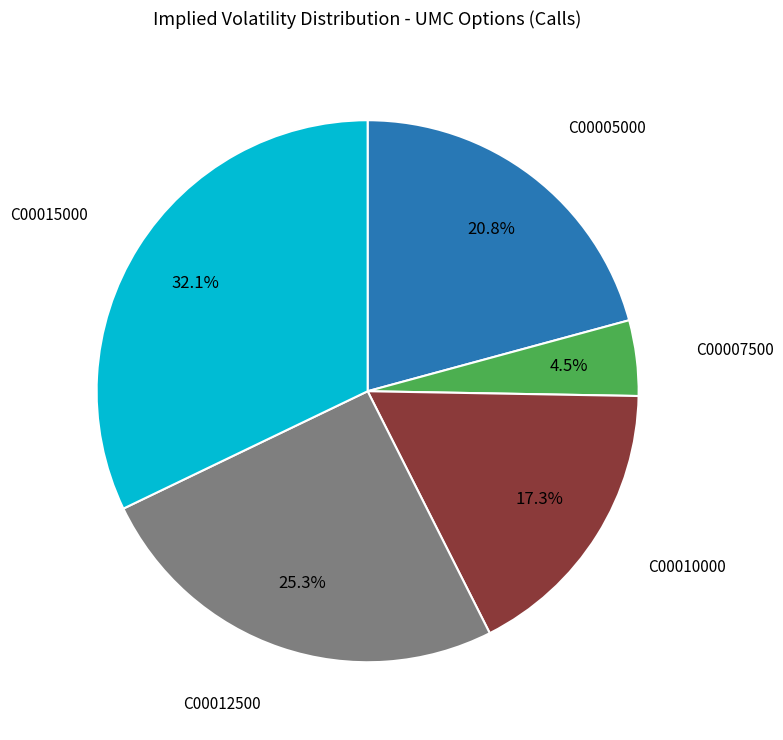

To the nearest percent, what is the average slice percentage?

20%